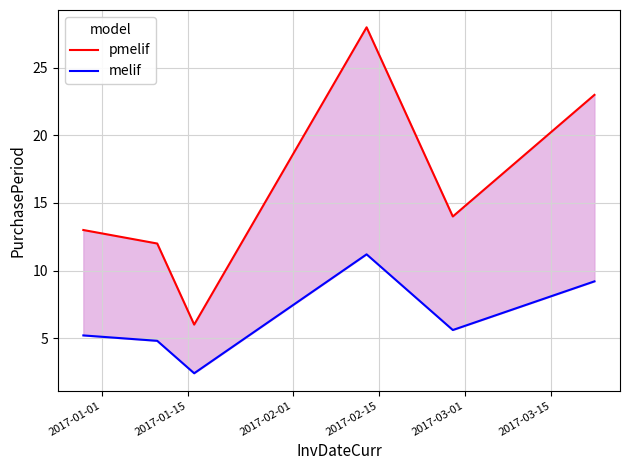

What is the value of the melif point at the 6th from the left?

9.2